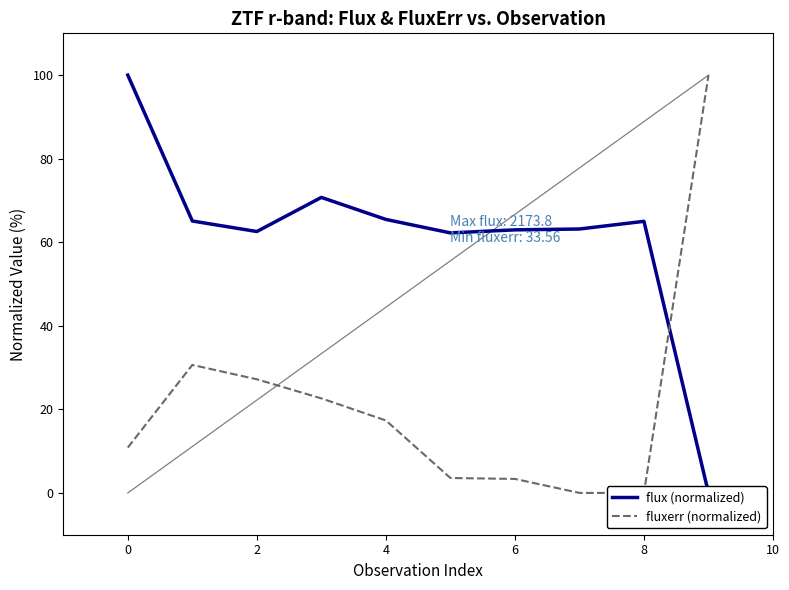

The value of flux (normalized) at 7 is 98.8. True or false?

False